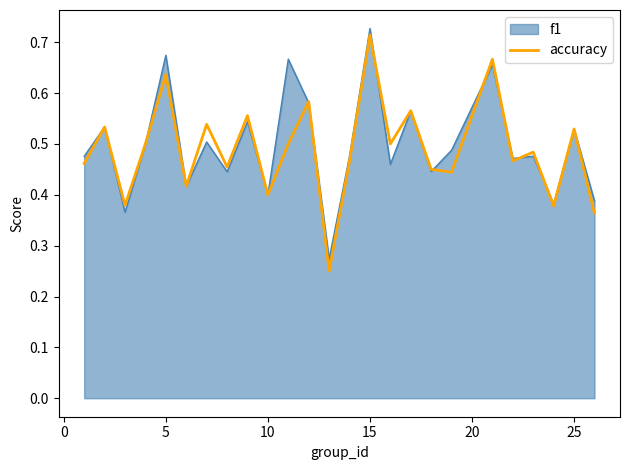

Which series has the widest spread of values?

accuracy